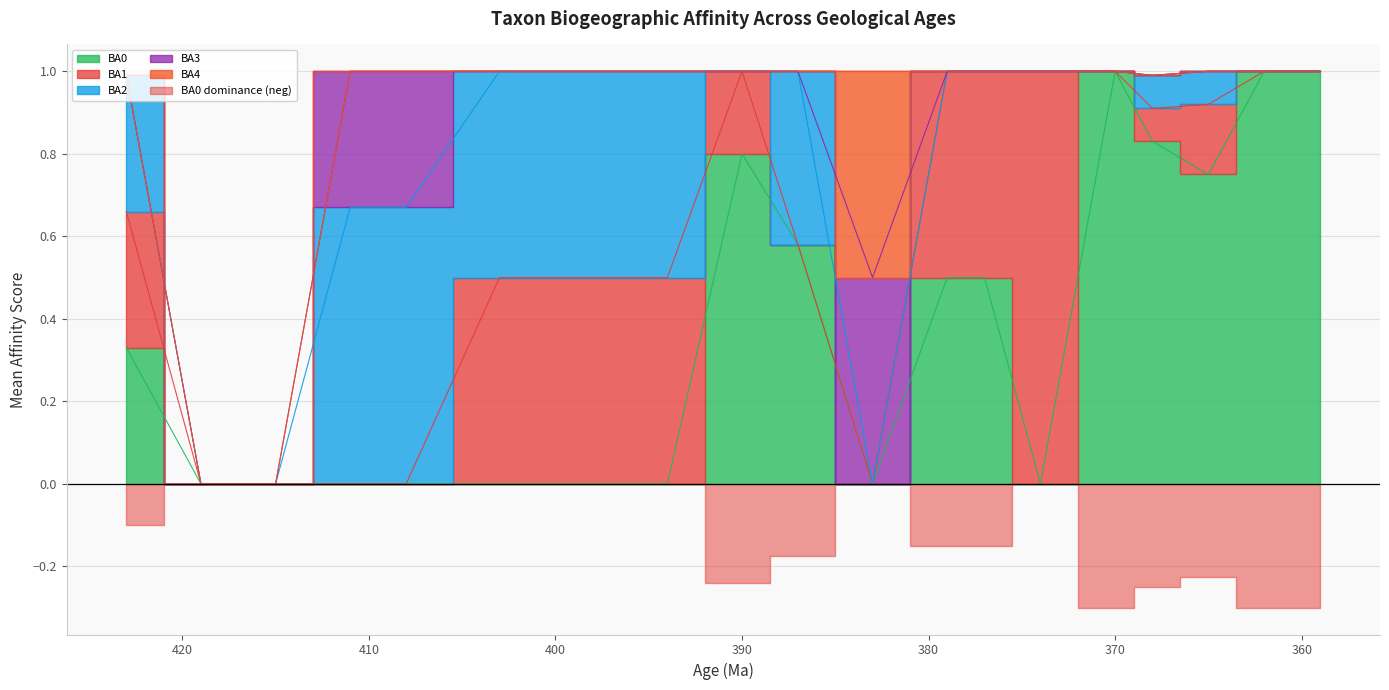

What is the value of the BA0 point at the 15th from the left?

1.0